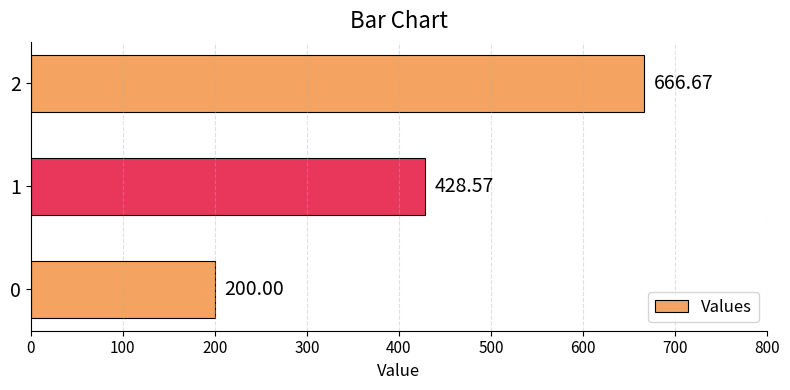

Count the number of values greater than 428.

2